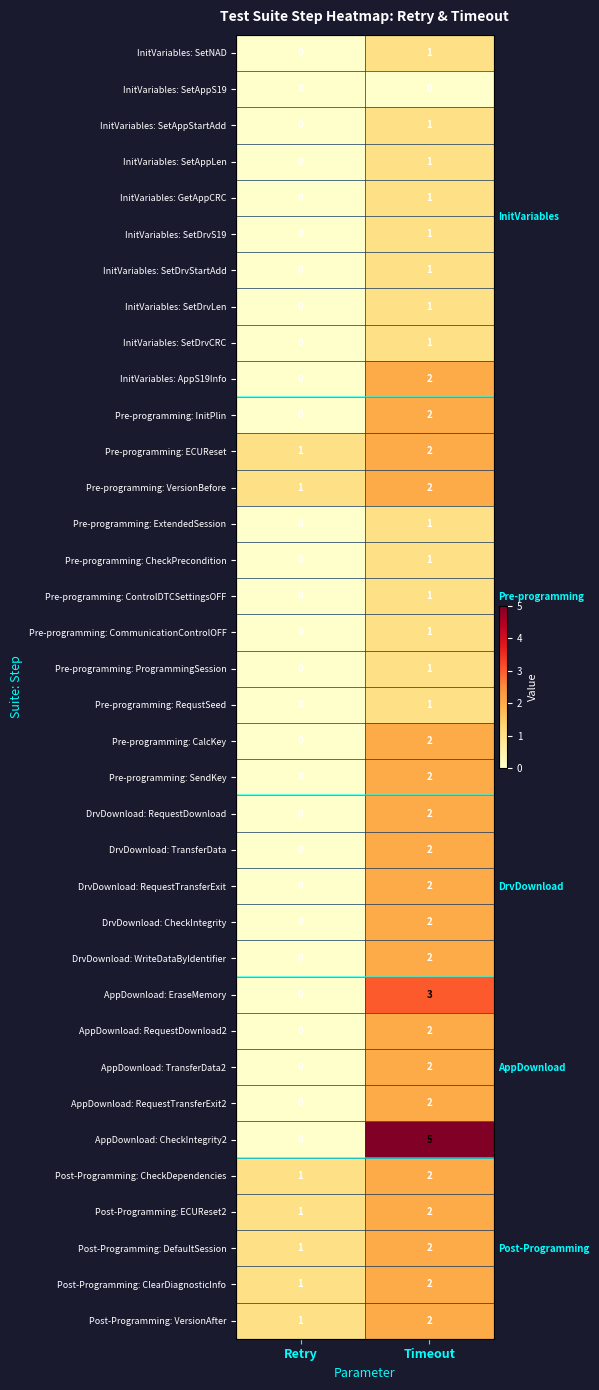

What is the spread (max minus min) of values at Timeout?

5